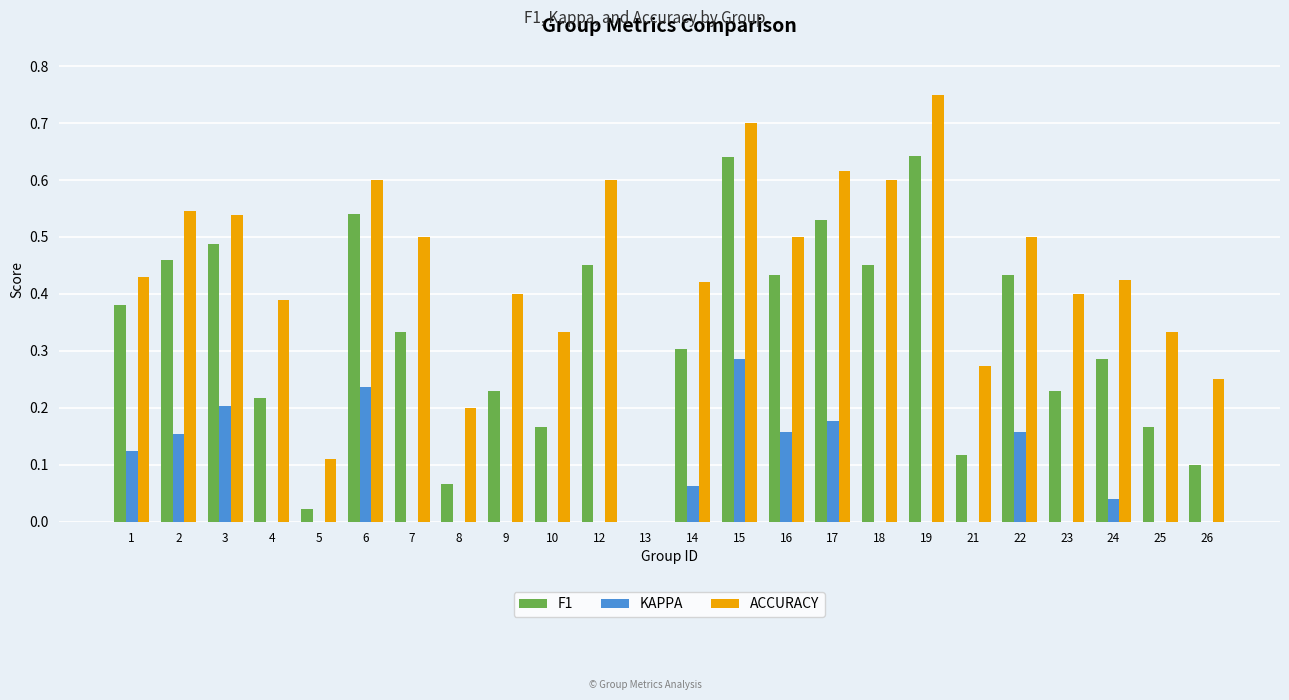

The F1 series shows 0.6 at 16. True or false?

False